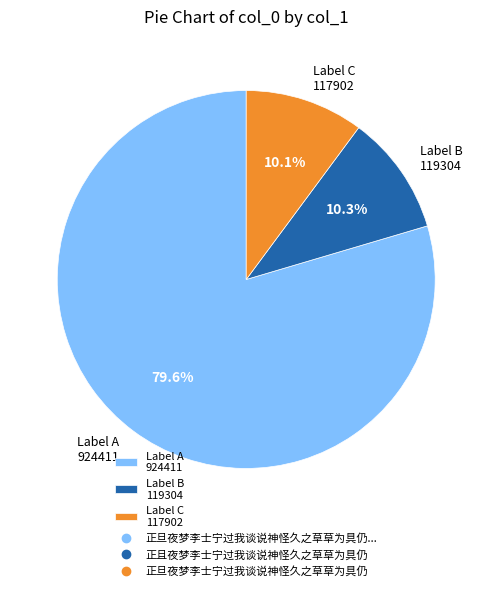

Approximately how many times larger is the value at Label C 117902 compared to Label B 119304?

1.0